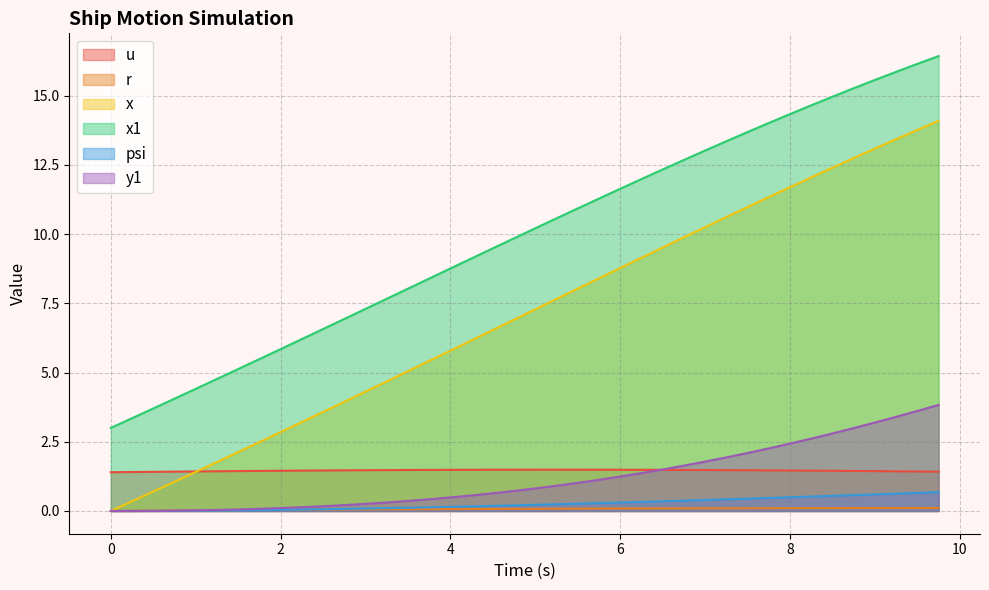

What are all the series names shown in the legend?

u, r, x, x1, psi, y1